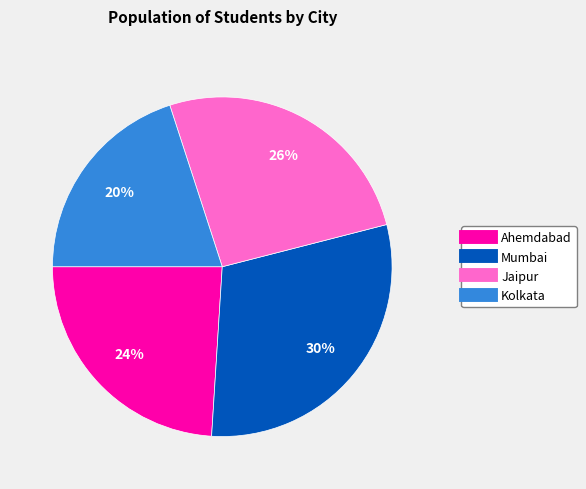

Which category has the smallest portion of the pie?

Kolkata